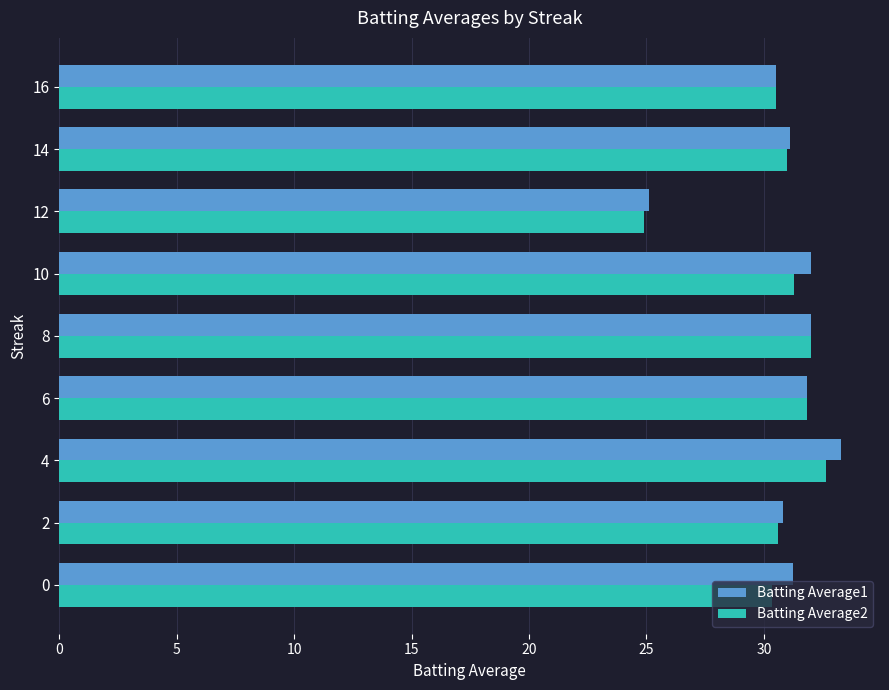

At which label does Batting Average1 reach its peak?

4